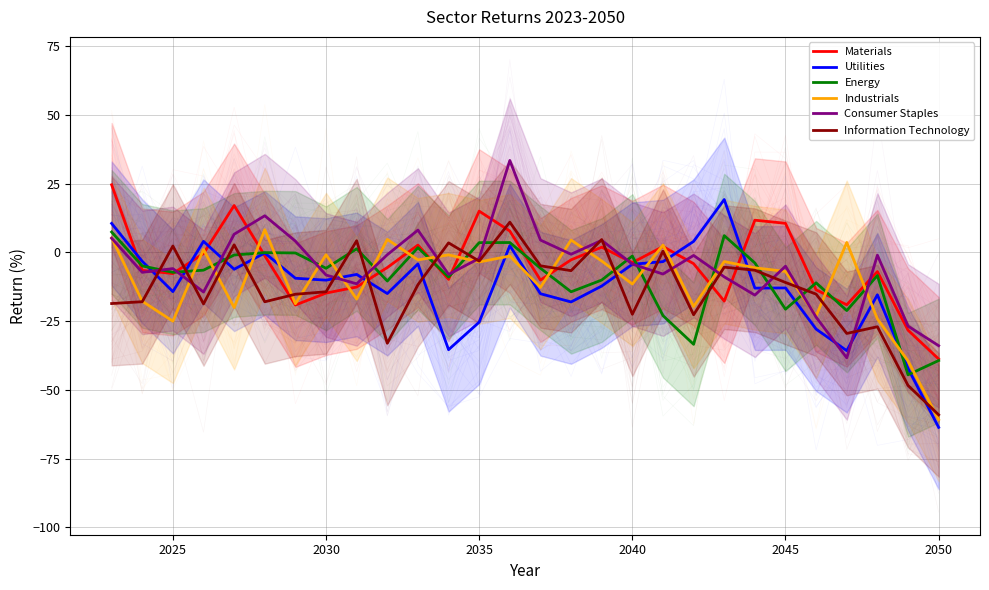

What is the maximum value for Industrials?

8.3